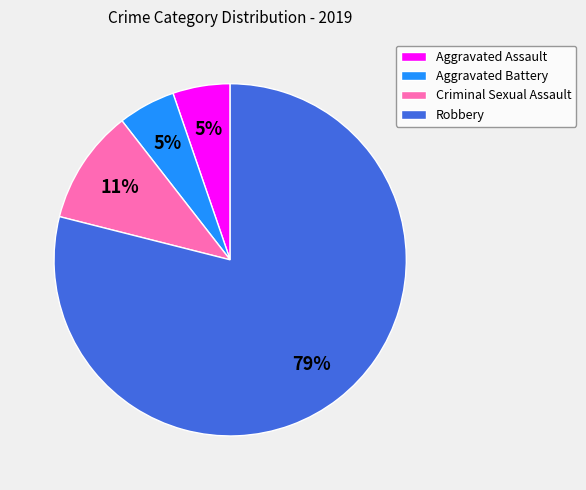

Which slice is the largest?

Robbery